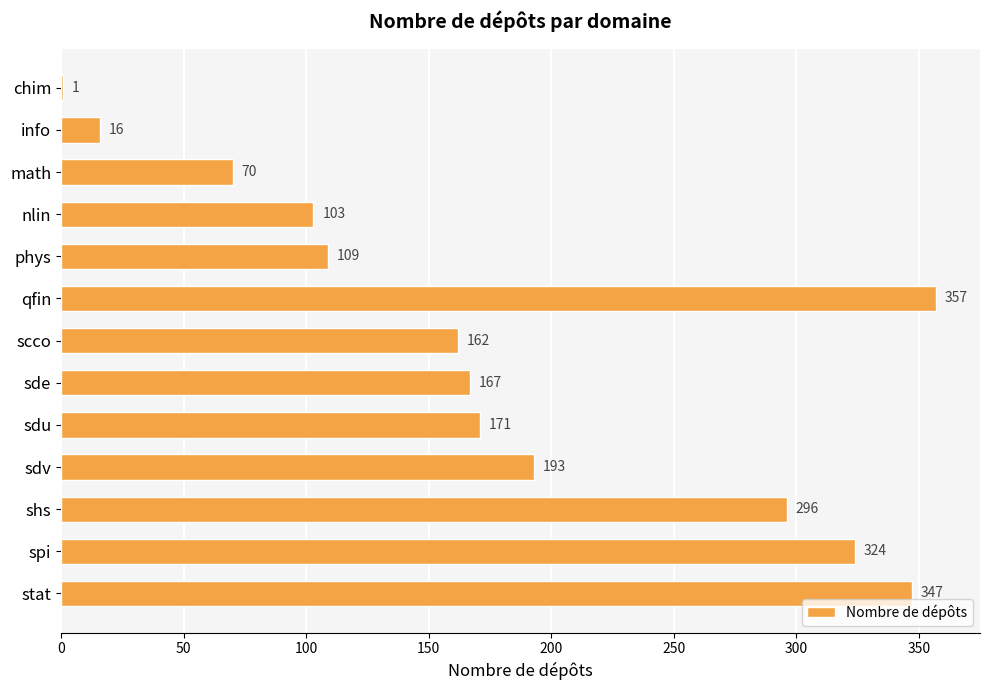

What is the sum of all values?

2316